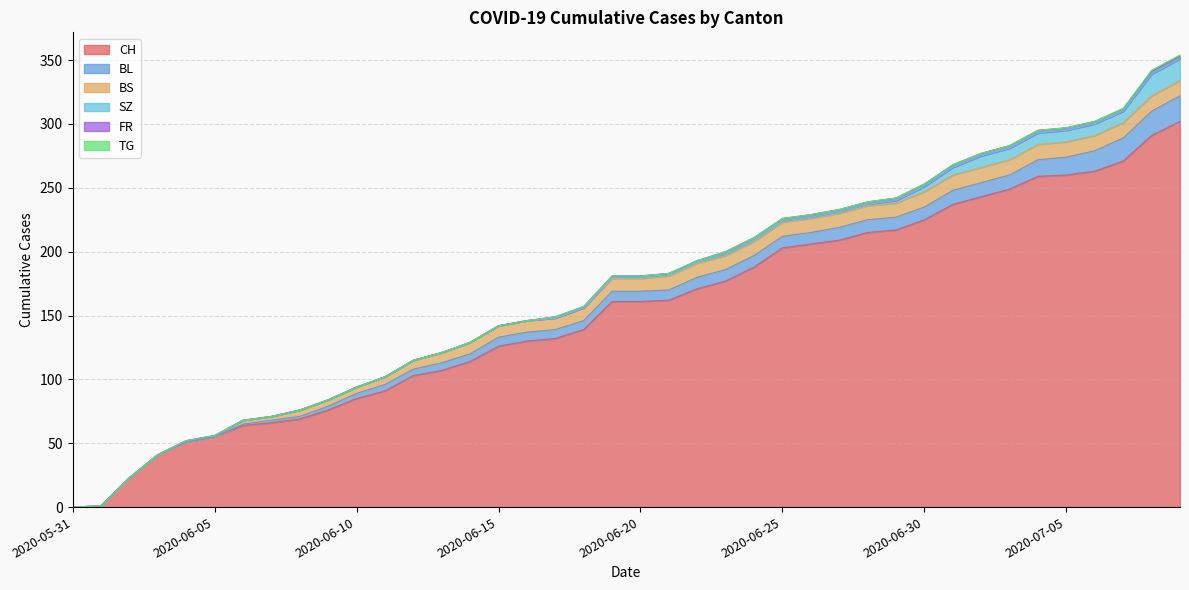

List the labels in order of BS value, largest first.

2020-06-30, 2020-07-01, 2020-07-02, 2020-07-03, 2020-07-04, 2020-07-05, 2020-07-06, 2020-07-07, 2020-07-08, 2020-07-09, 2020-06-21, 2020-06-22, 2020-06-23, 2020-06-24, 2020-06-25, 2020-06-26, 2020-06-27, 2020-06-28, 2020-06-29, 2020-06-18, 2020-06-19, 2020-06-20, 2020-06-14, 2020-06-15, 2020-06-16, 2020-06-17, 2020-06-13, 2020-06-12, 2020-06-11, 2020-06-08, 2020-06-09, 2020-06-10, 2020-06-06, 2020-06-07, 2020-06-04, 2020-06-05, 2020-05-31, 2020-06-01, 2020-06-02, 2020-06-03